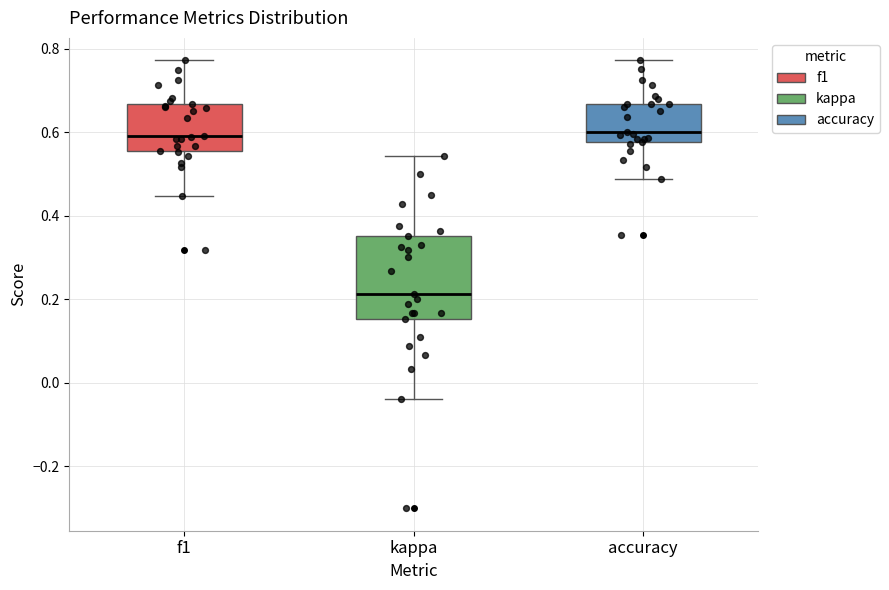

Which box has the lowest median line?

kappa